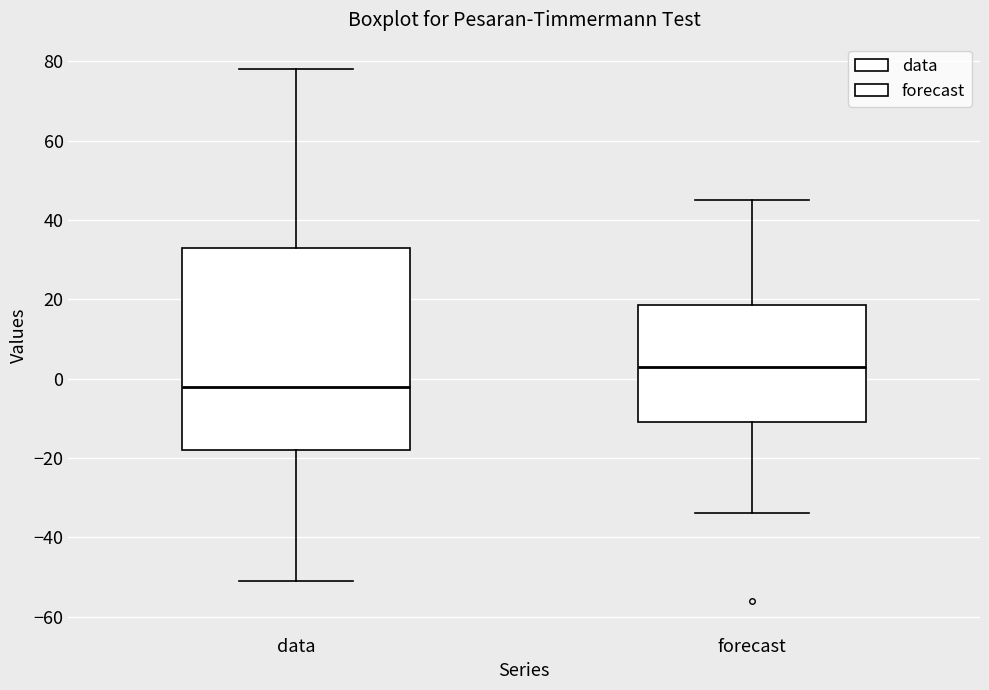

Which box's median line is the lowest?

data